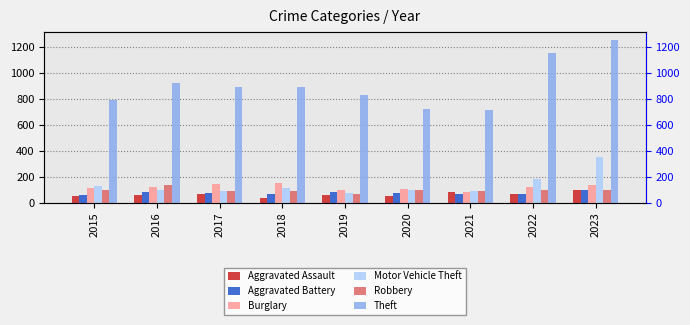

Reading left to right, extract all data points from this chart.

Aggravated Assault: 52	60	68	38	64	53	83	69	100
Aggravated Battery: 58	86	74	66	82	78	66	68	96
Burglary: 114	121	149	157	101	104	87	122	137
Motor Vehicle Theft: 132	100	91	116	78	103	89	182	351
Robbery: 102	140	95	93	65	96	88	99	101
Theft: 797	926	897	895	833	728	720	1160	1256